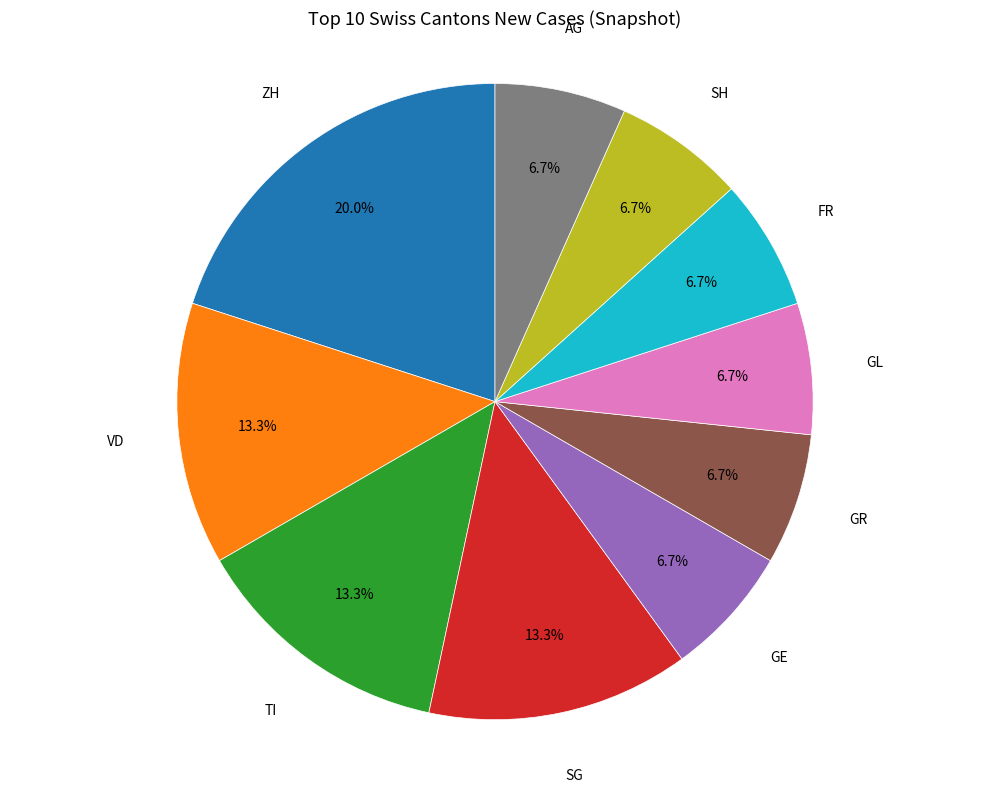

Is the sum of GE and GL greater than half?

No